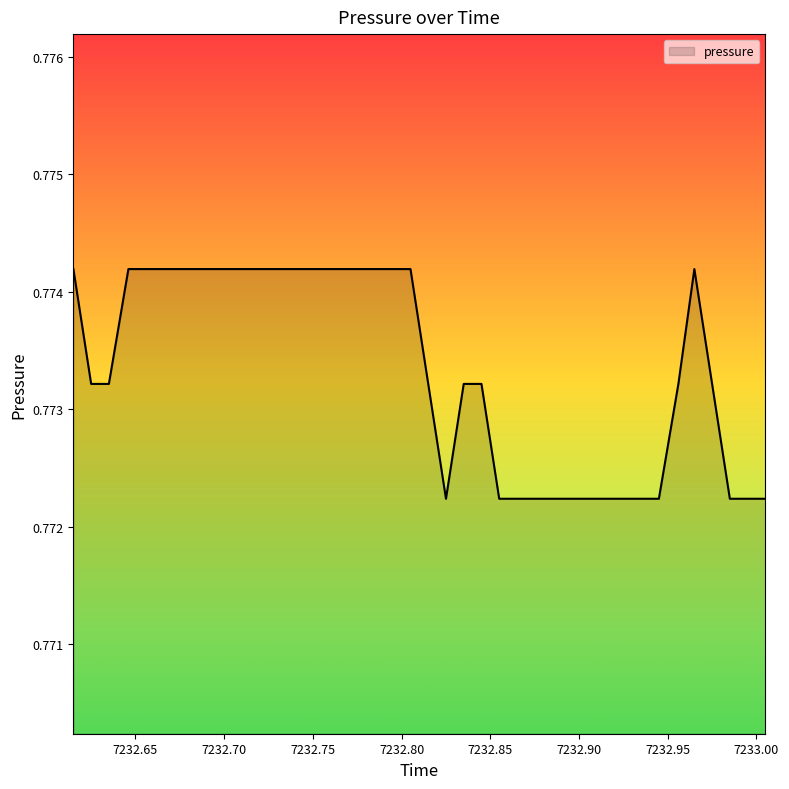

What is the smallest value displayed?

0.8